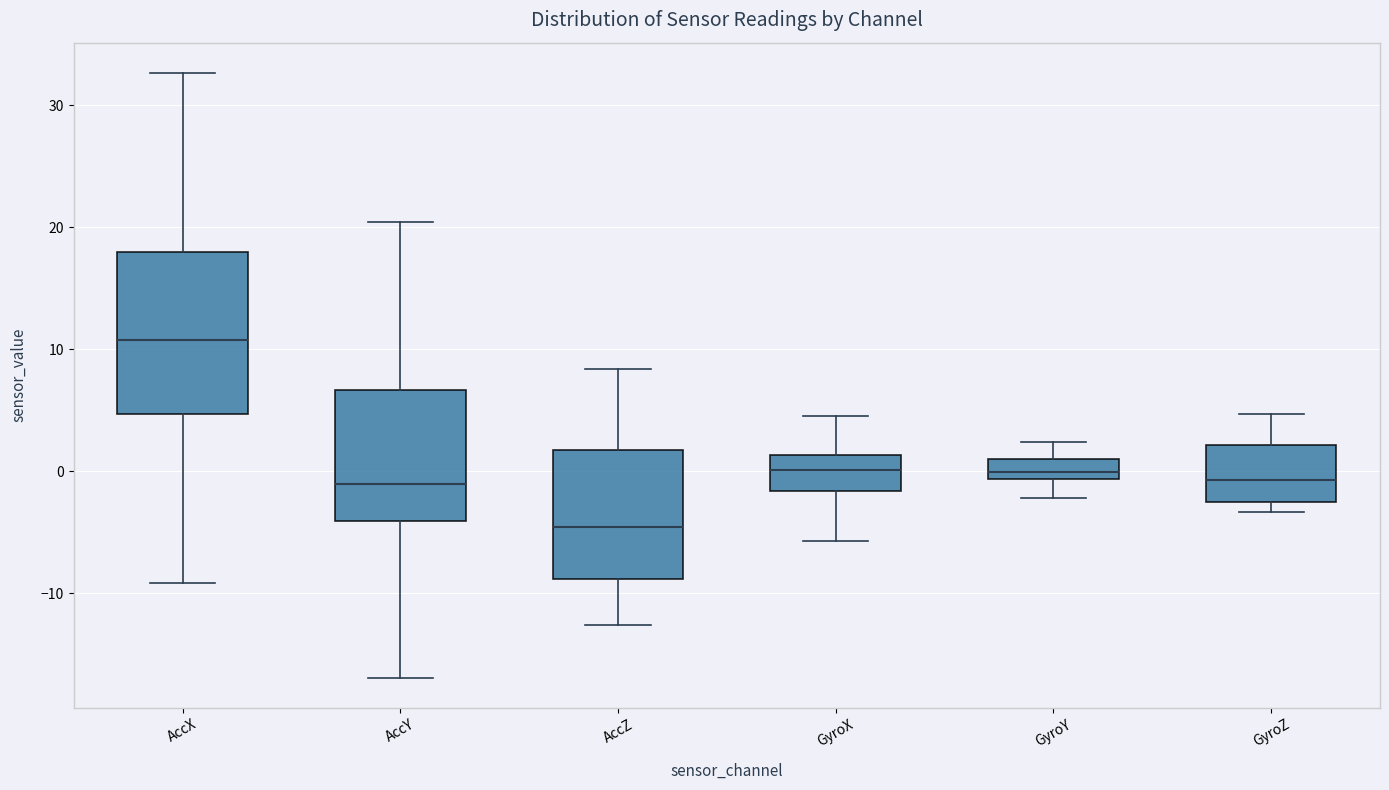

Reading left to right, read every box against the y-axis: the position of its median line, the range the box covers, and the ends of its whiskers. The values are not printed on the chart, so give them approximately, as read against the axis.

AccX: median 11, box 5 to 18, whiskers -9 to 33
AccY: median -1, box -4 to 7, whiskers -17 to 20
AccZ: median -5, box -9 to 2, whiskers -13 to 8
GyroX: median 0, box -2 to 1, whiskers -6 to 5
GyroY: median 0, box -1 to 1, whiskers -2 to 2
GyroZ: median -1, box -2 to 2, whiskers -3 to 5